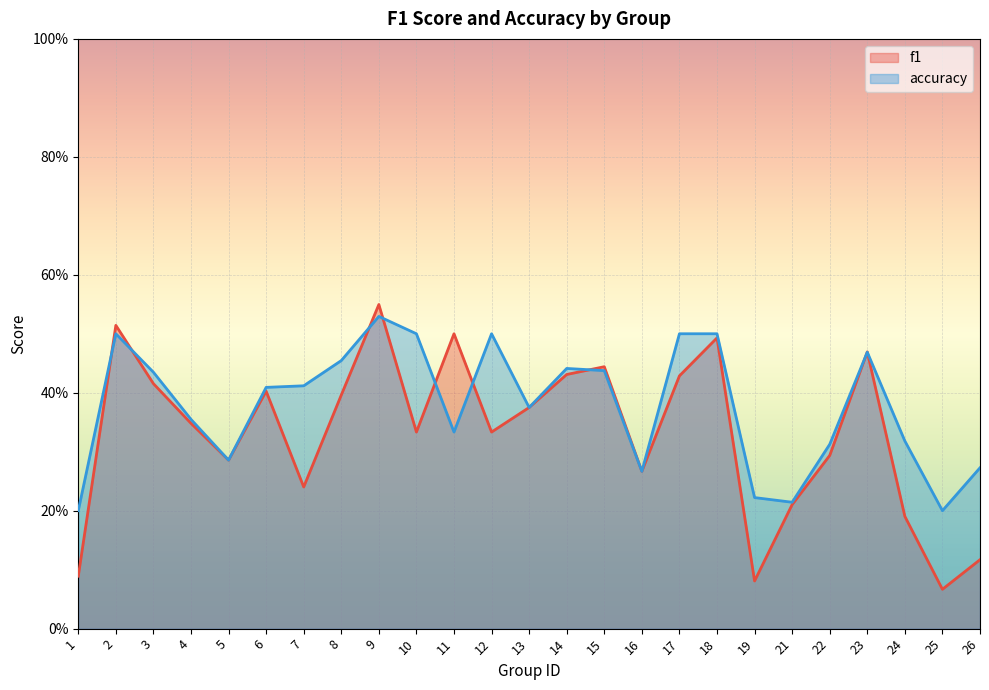

Between 11 and 22, which series saw the biggest shift?

f1